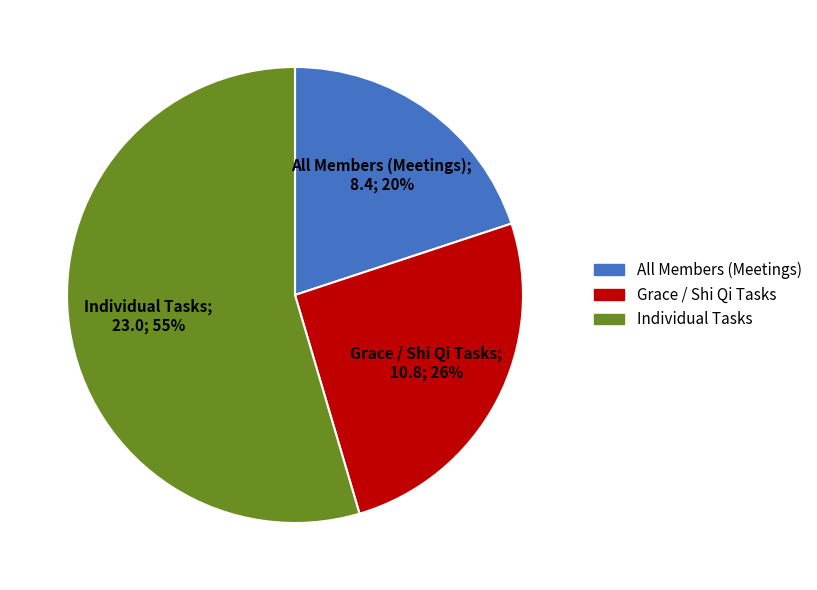

Is it true that Individual Tasks is 43% of the pie?

False